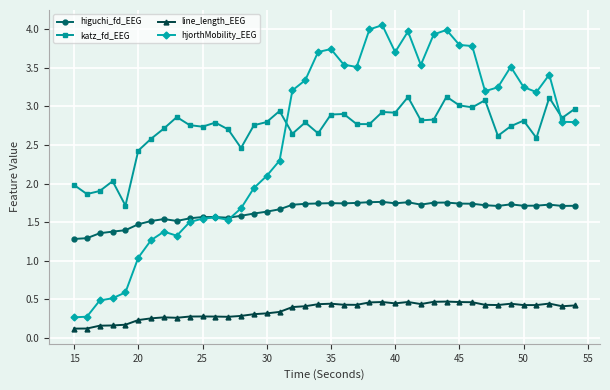

What is the average value of the higuchi_fd_EEG series?

1.6